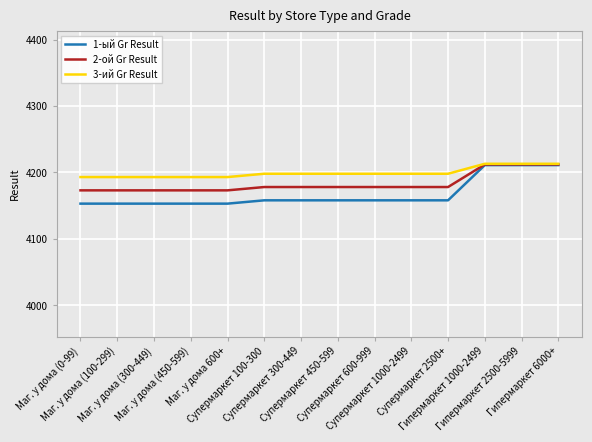

Is it true that 1-ый Gr Result equals 2188 at Супермаркет 100-300?

False